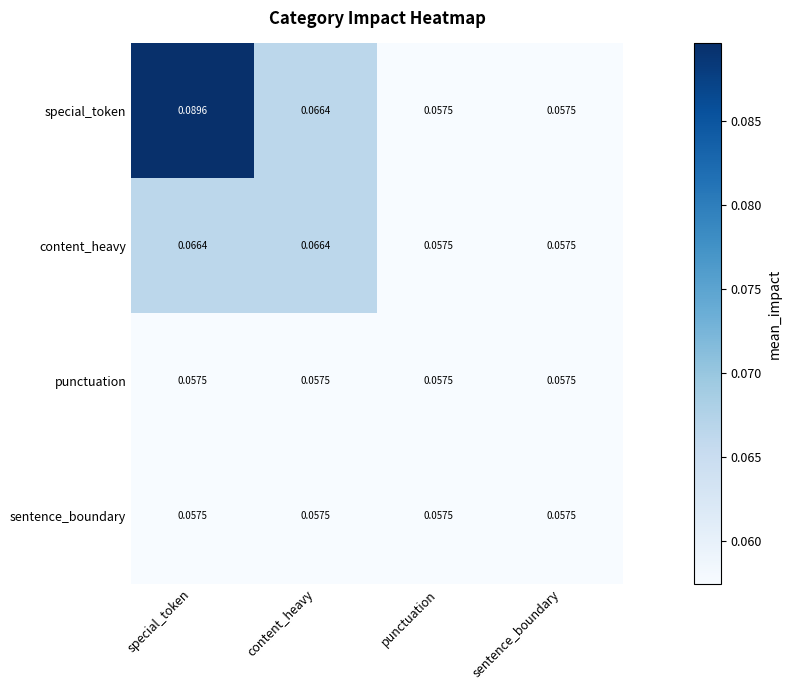

At which category is the sum across all series the highest?

special_token